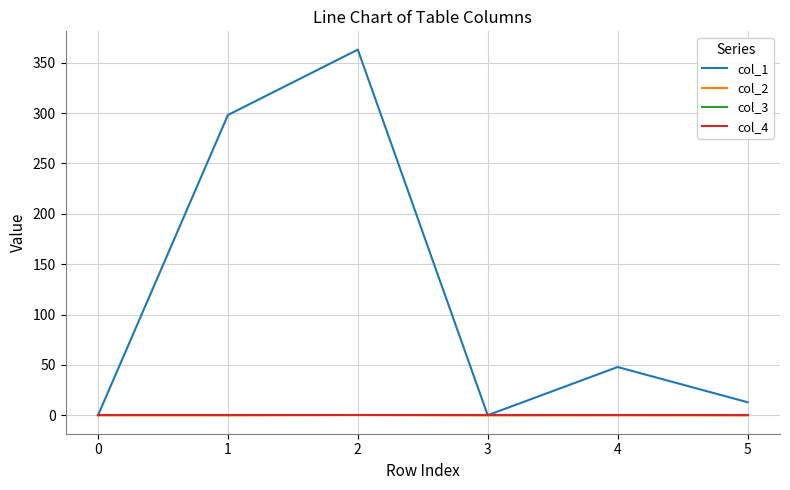

Does the chart display data point markers on the line(s)?

No